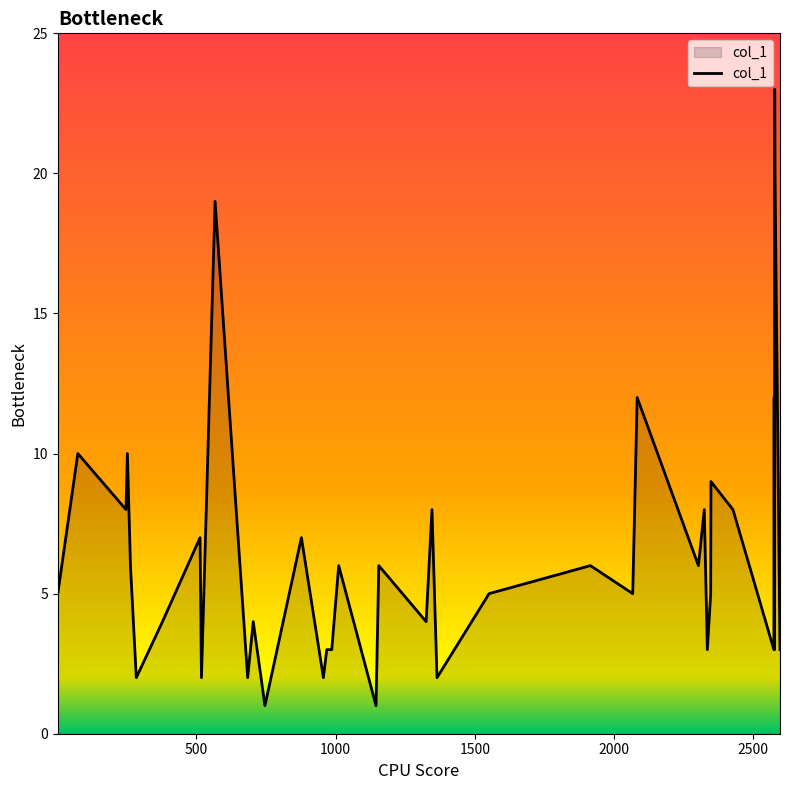

Does the chart display data point markers on the line(s)?

No